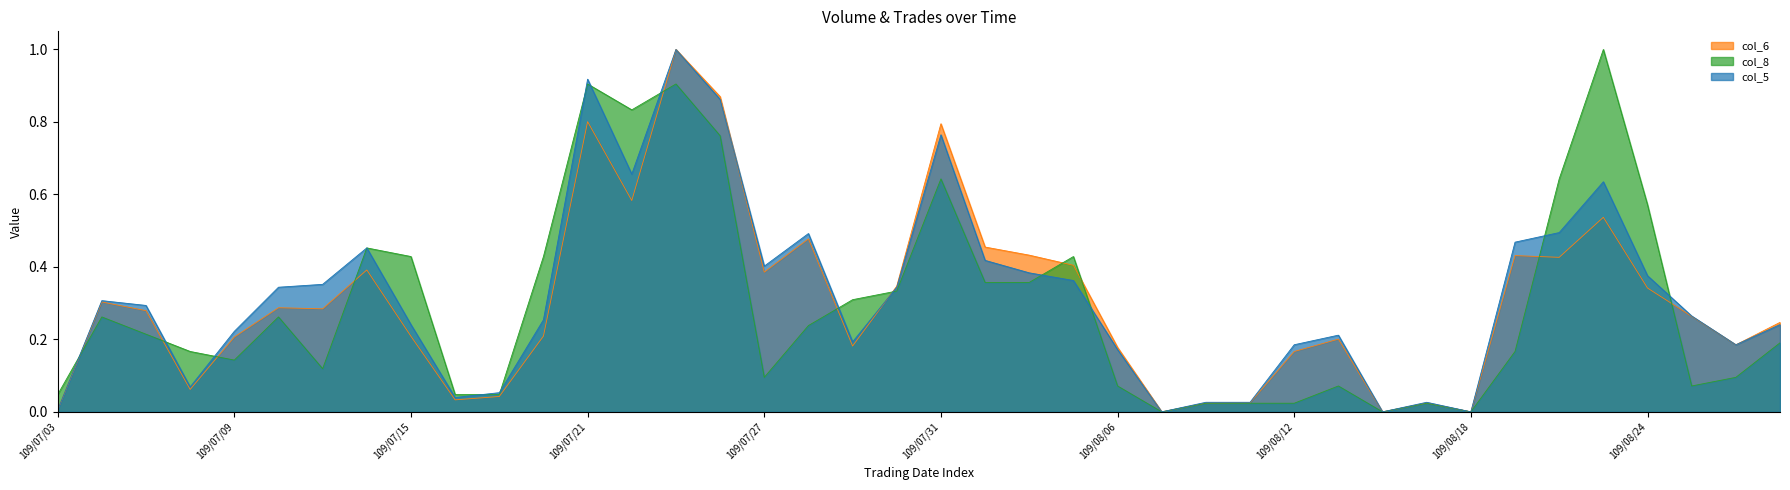

Rank the categories by col_5 value from lowest to highest.

109/08/07, 109/08/14, 109/08/18, 109/07/03, 109/08/10, 109/08/11, 109/08/17, 109/07/16, 109/07/17, 109/07/08, 109/08/06, 109/08/12, 109/08/26, 109/07/29, 109/08/13, 109/07/09, 109/07/15, 109/08/27, 109/07/20, 109/08/25, 109/07/07, 109/07/06, 109/07/10, 109/07/30, 109/07/13, 109/08/05, 109/08/24, 109/08/04, 109/07/27, 109/08/03, 109/07/14, 109/08/19, 109/07/28, 109/08/20, 109/08/21, 109/07/22, 109/07/31, 109/07/24, 109/07/21, 109/07/23